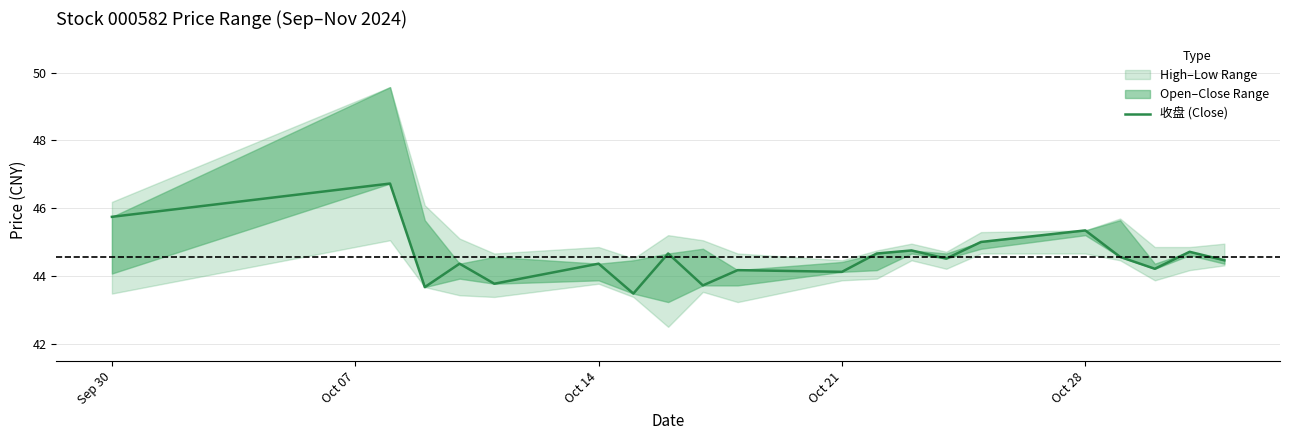

Reading left to right, list all the values displayed in this chart.

45.8	46.7	43.7	44.4	43.8	44.4	43.5	44.7	43.7	44.2	44.1	44.7	44.8	44.5	45.0	45.4	44.6	44.2	44.7	44.5